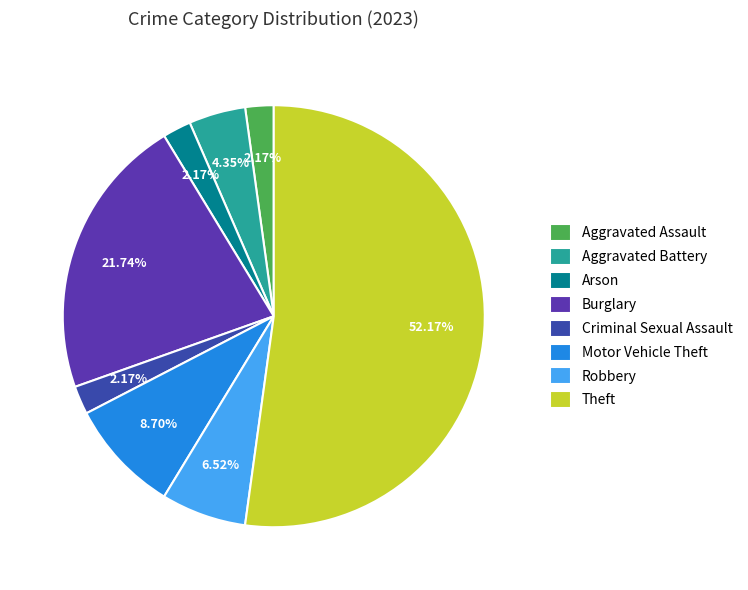

Count the number of slices in the pie.

8